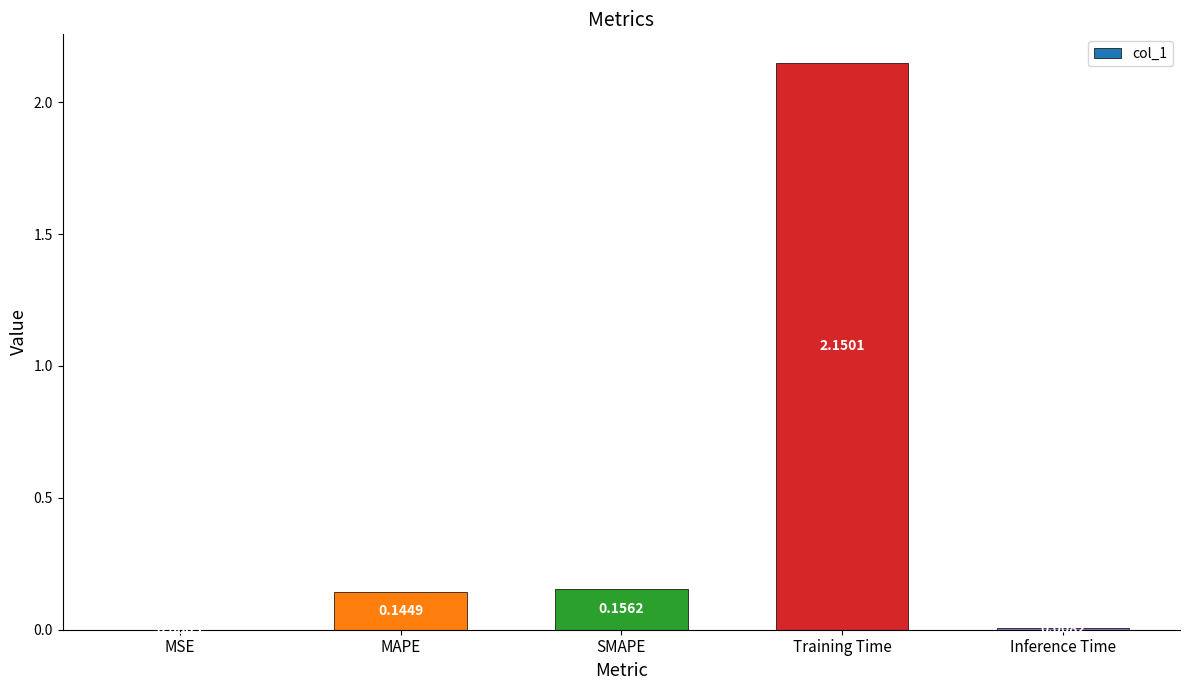

Are the bars horizontal?

No